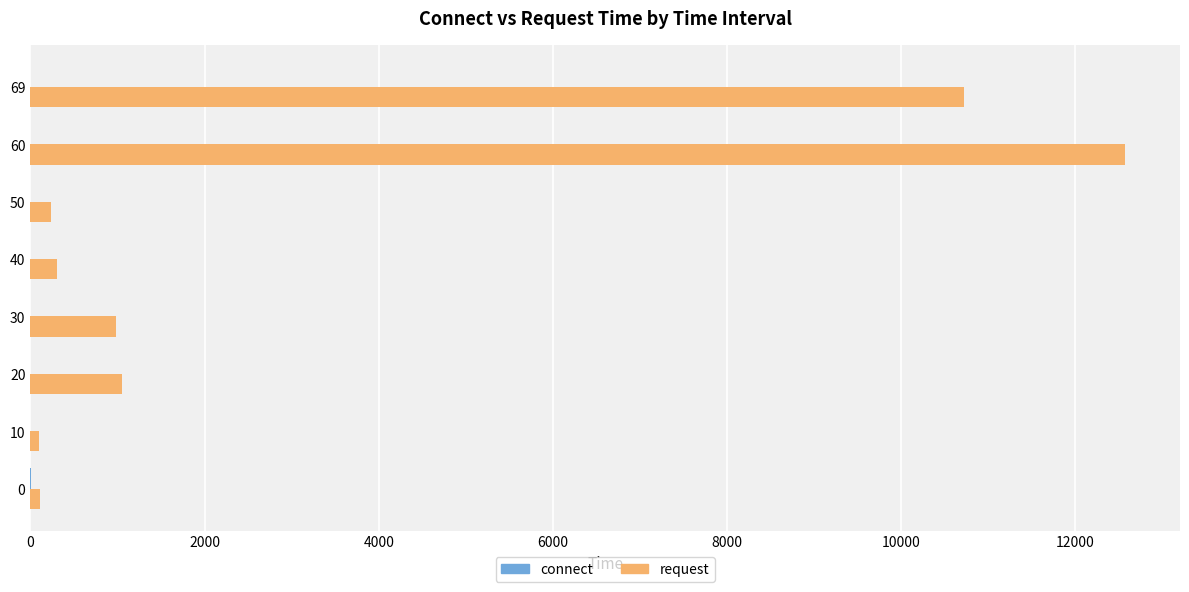

Which series has the largest total across all categories?

request